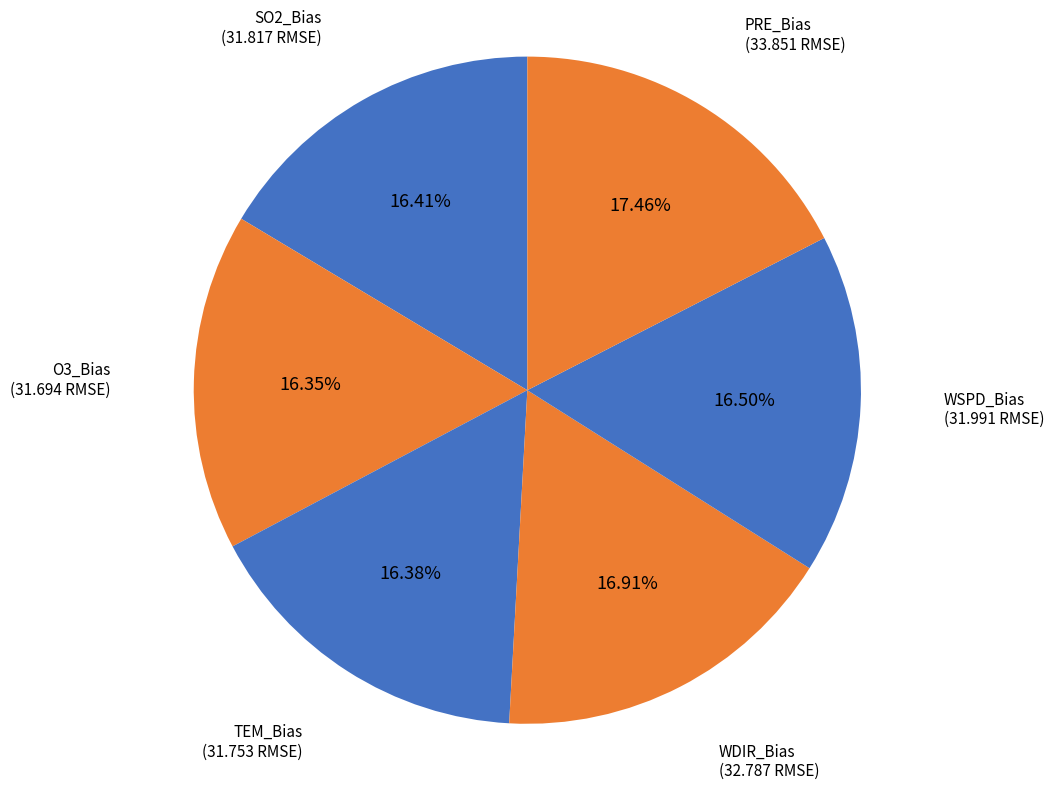

Which has a higher value, PRE_Bias or TEM_Bias?

PRE_Bias